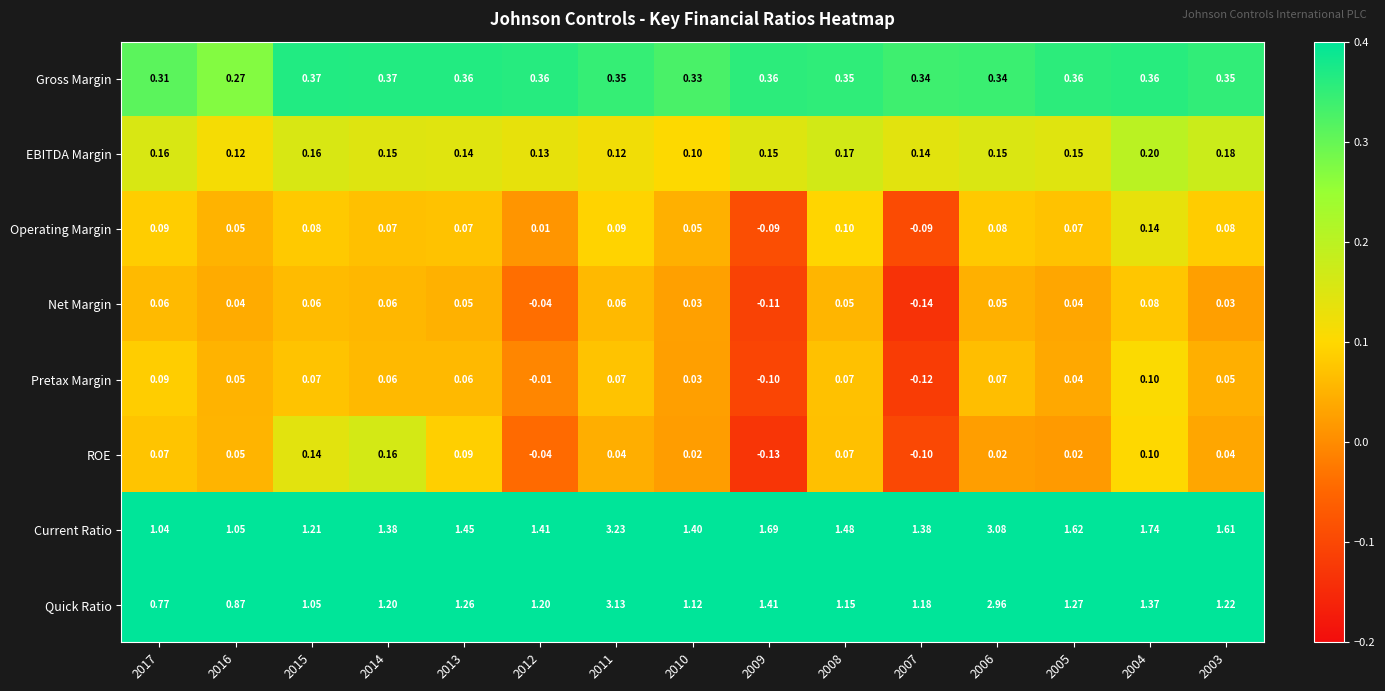

At how many categories does at least one series exceed 3?

2